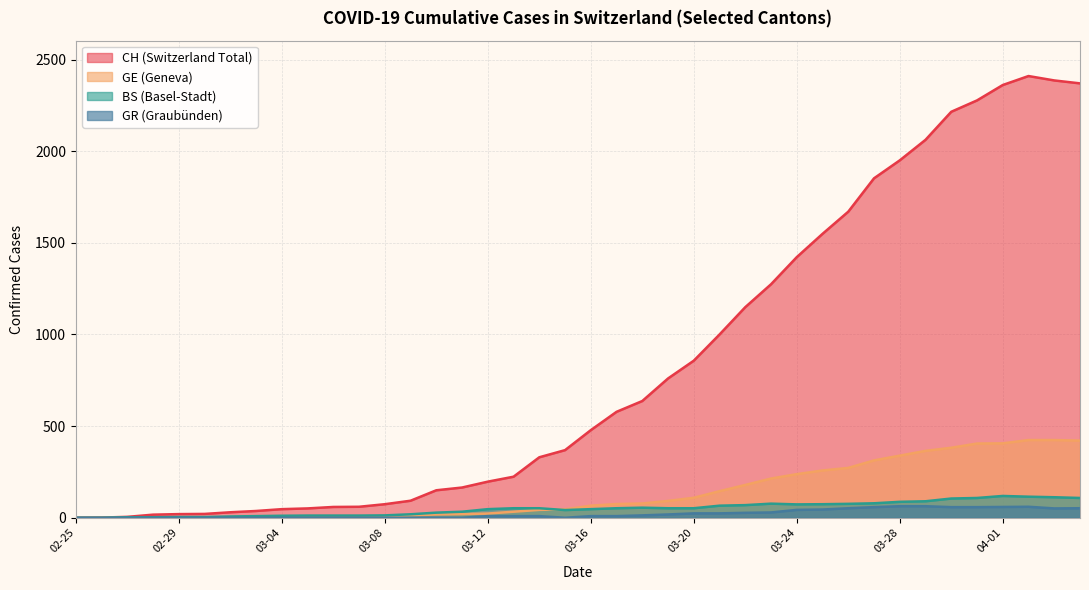

Which series has the widest spread of values?

CH (Switzerland Total)